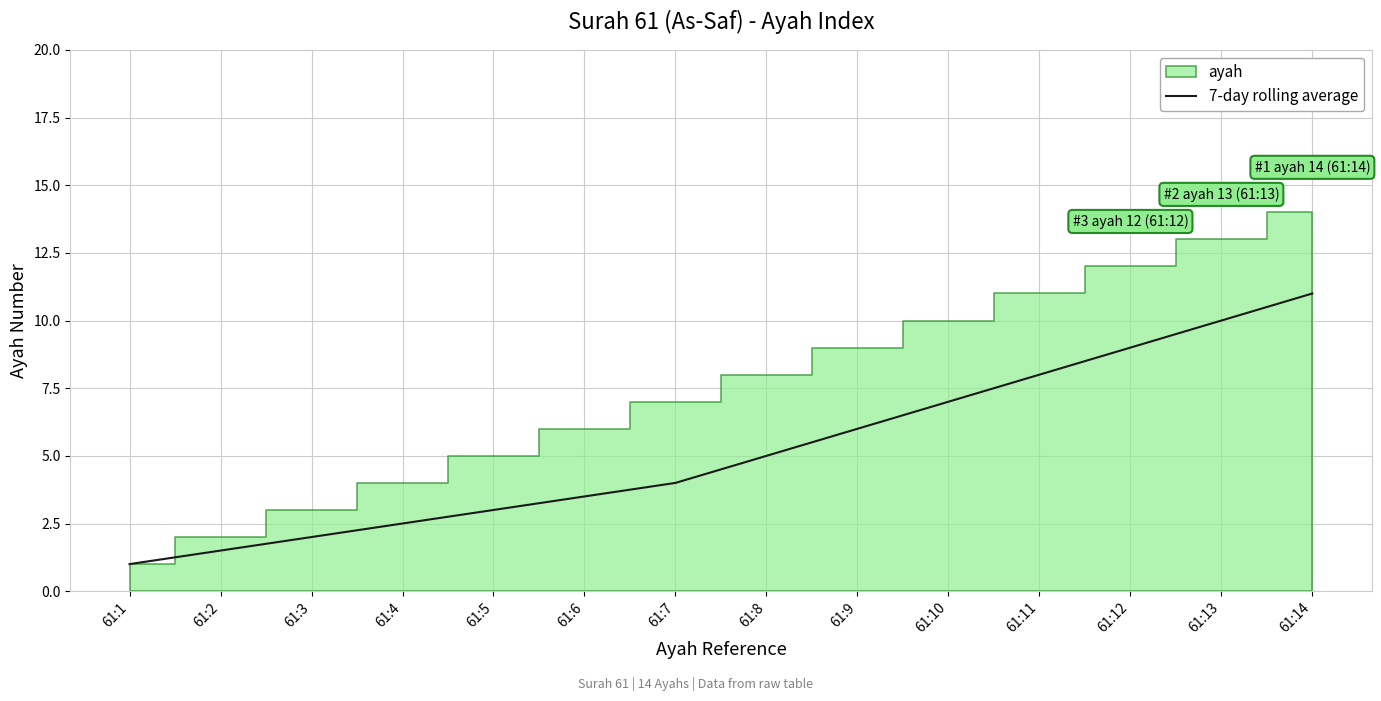

True or false: the data has more than 0 interior local peaks.

False